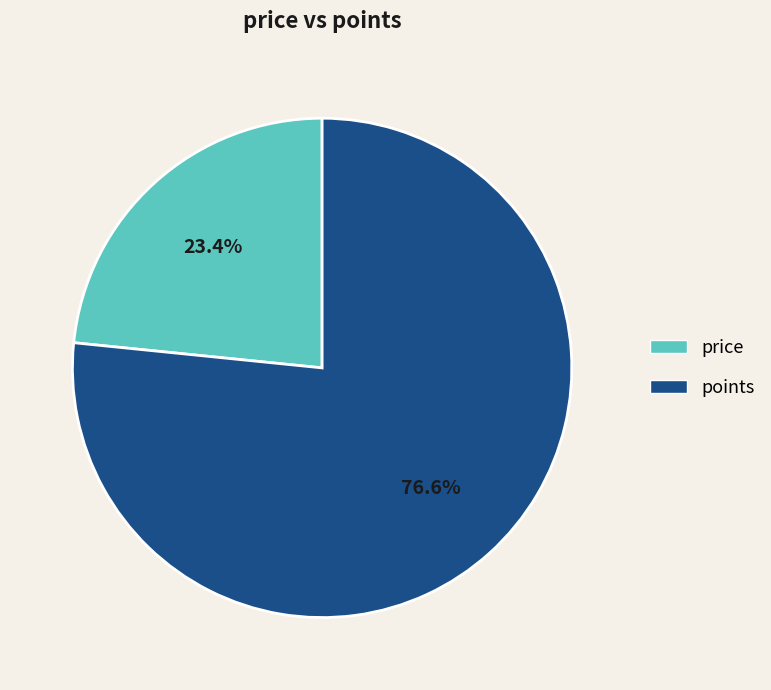

To the nearest percent, what is the difference between the largest and smallest slice percentages?

53%